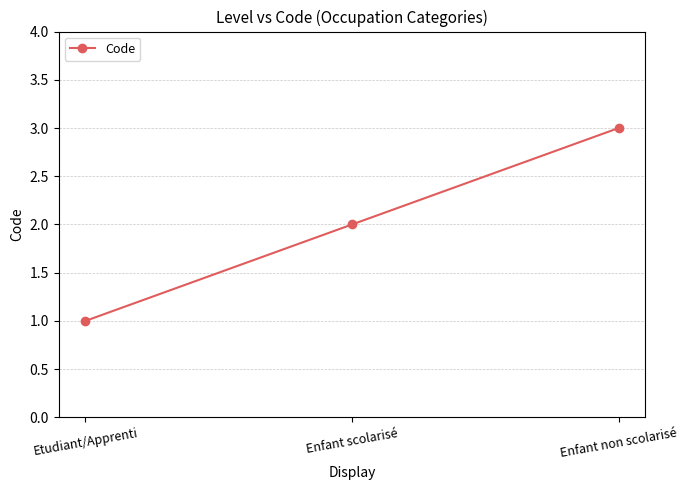

List the labels in order of value, smallest first.

Etudiant/Apprenti, Enfant scolarisé, Enfant non scolarisé